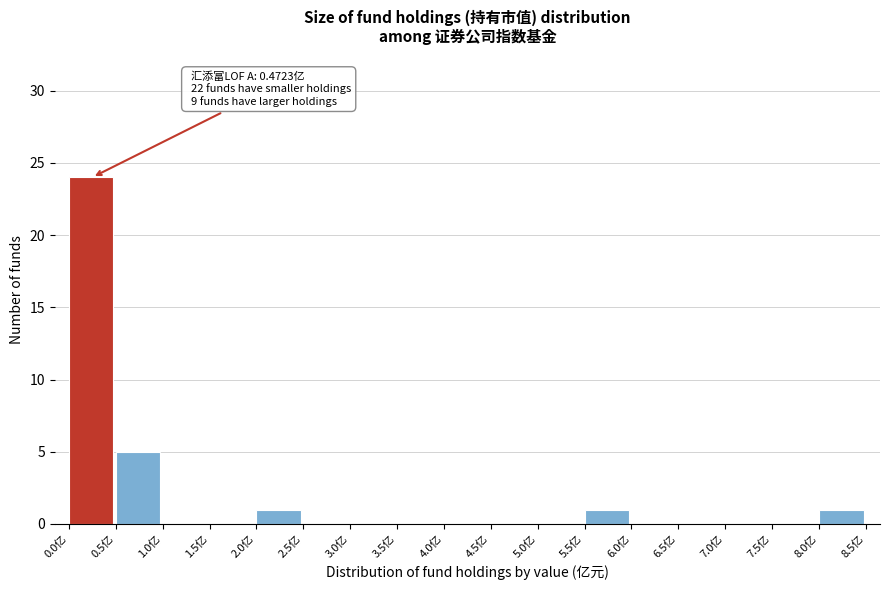

Which range on the x-axis has the tallest bar?

0.0 to 0.5